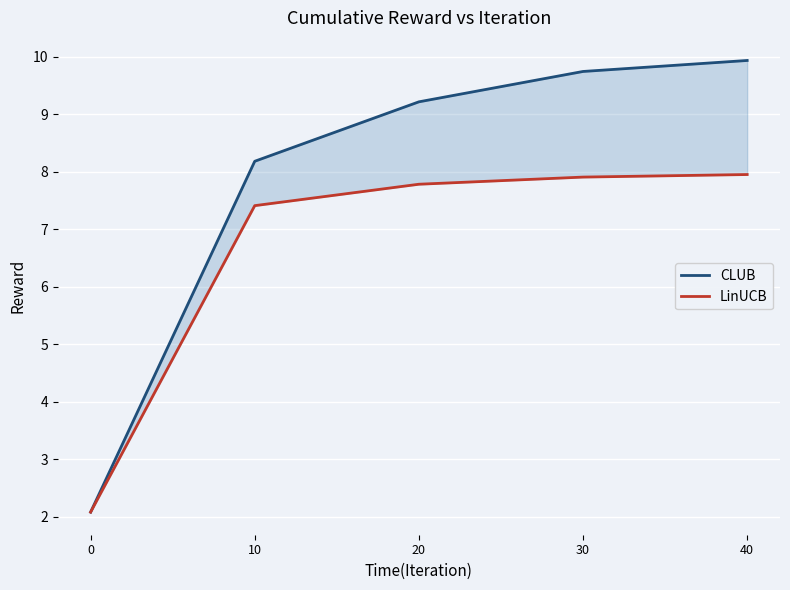

Reading left to right, extract all data points from this chart.

CLUB: 0=2.1	10=8.2	20=9.2	30=9.7	40=9.9
LinUCB: 0=2.1	10=7.4	20=7.8	30=7.9	40=7.9